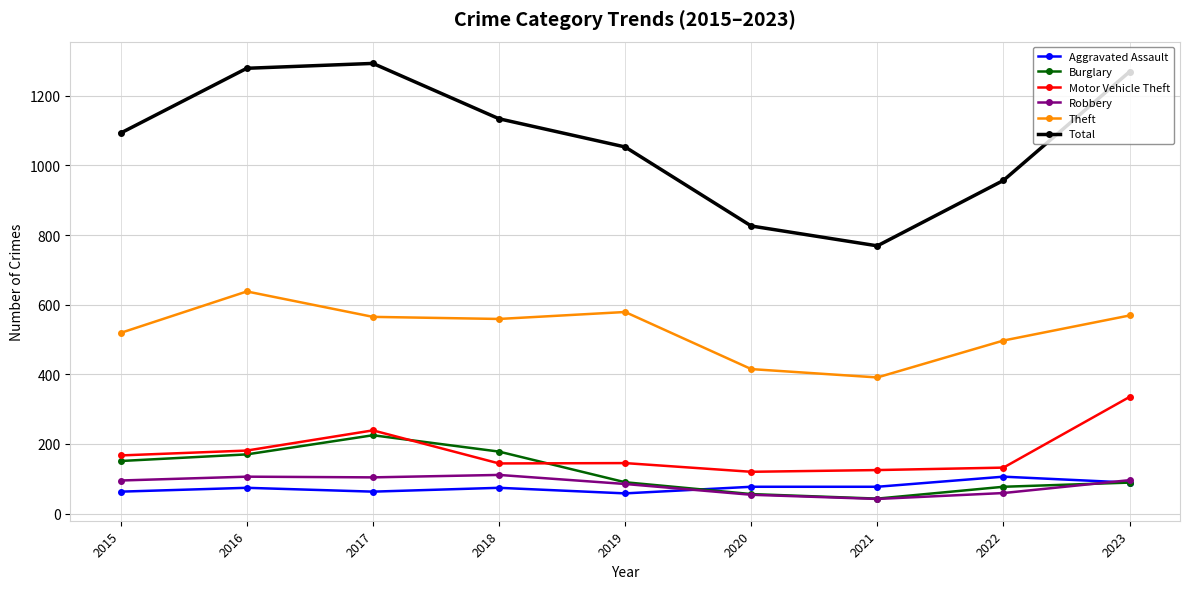

What is the value of the Burglary point at the 2nd from the left?

170